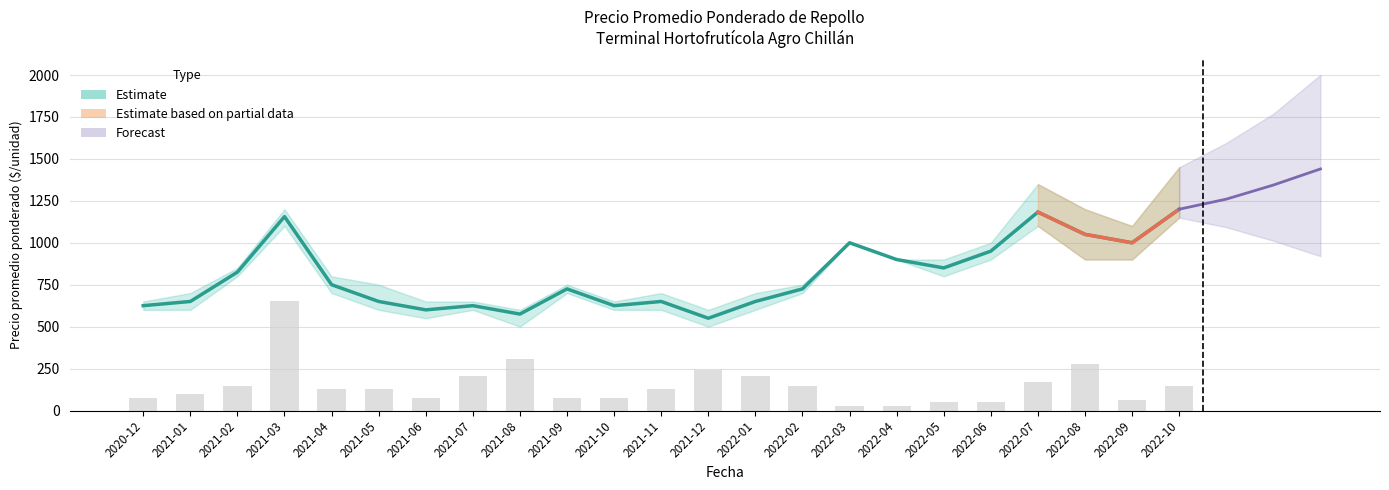

What is the value of the Precio promedio ponderado bar at the 17th from the left?

900